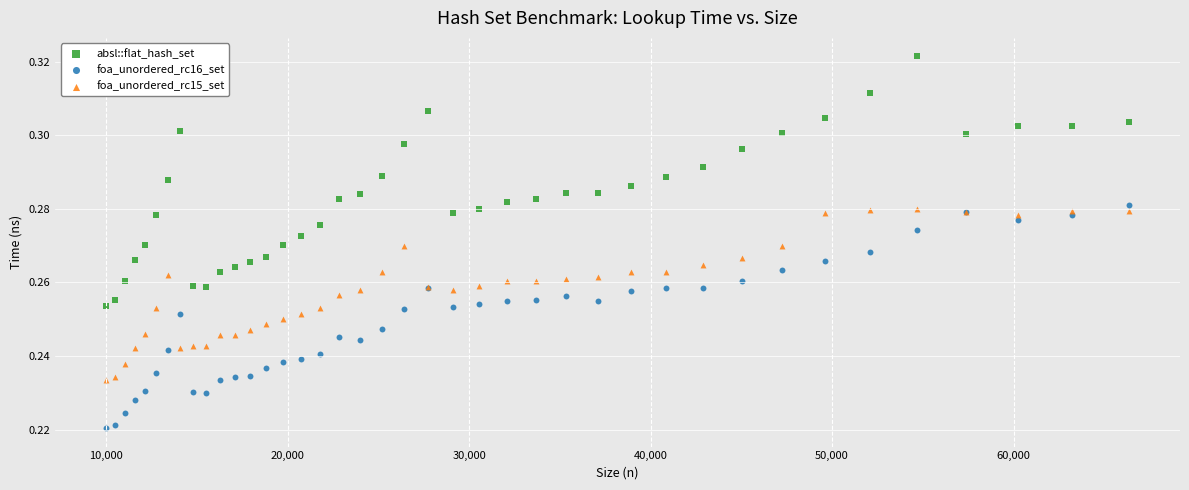

Which series has the widest spread of Y values?

absl::flat_hash_set